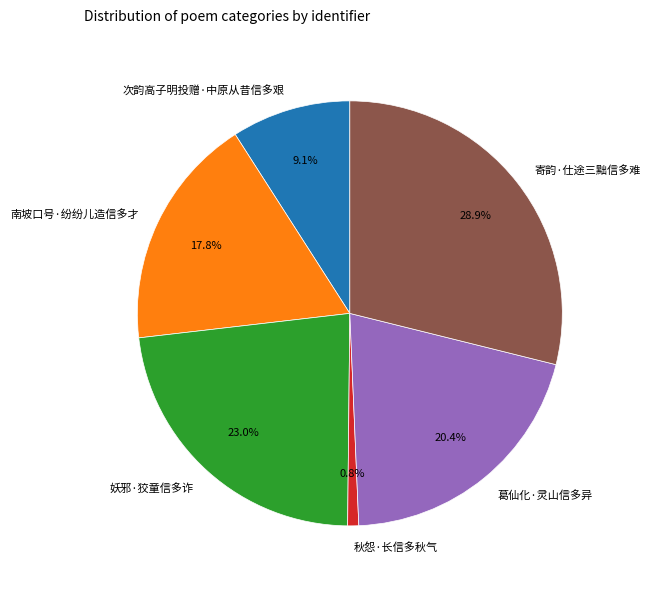

Is it true that 妖邪·狡童信多诈 is 33% of the pie?

False